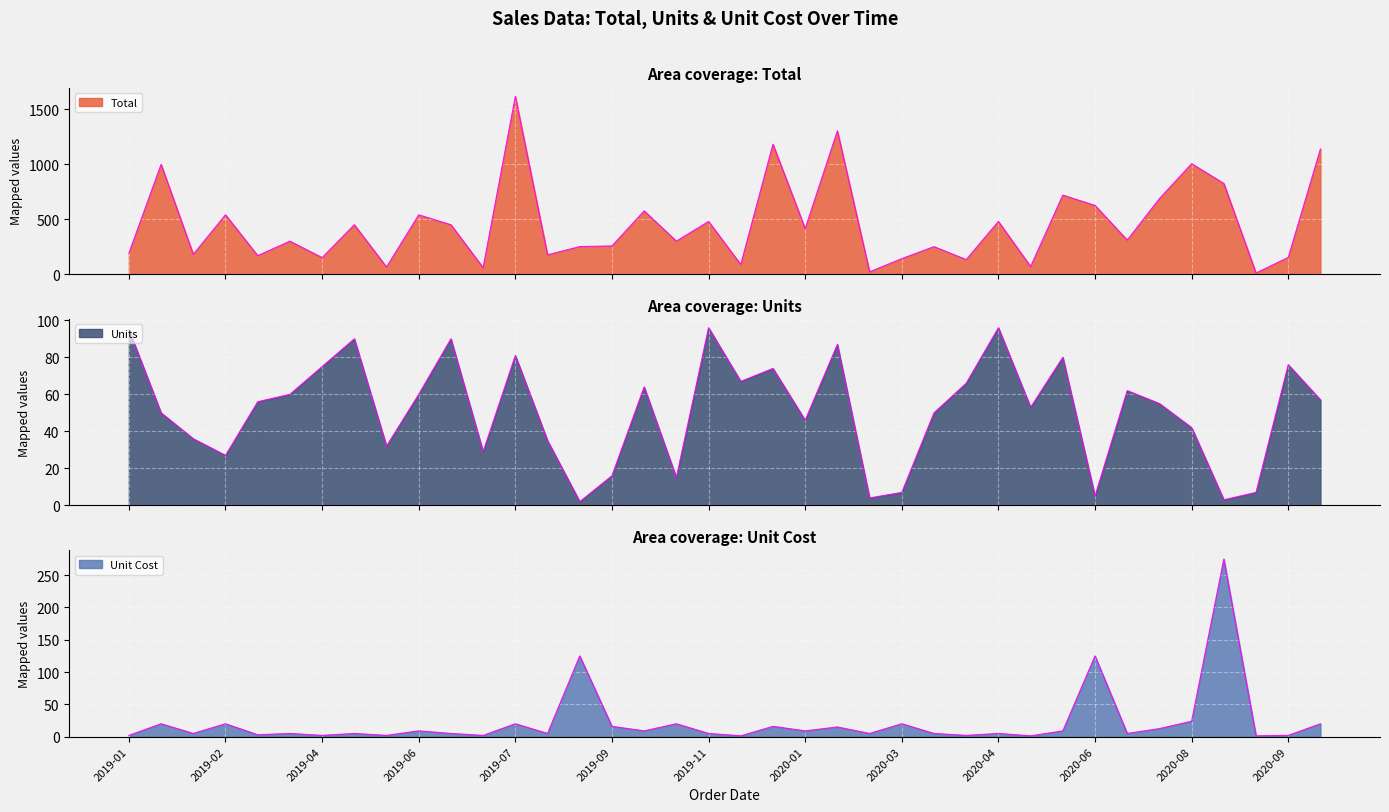

How many interior local peaks does the Unit Cost series have?

14